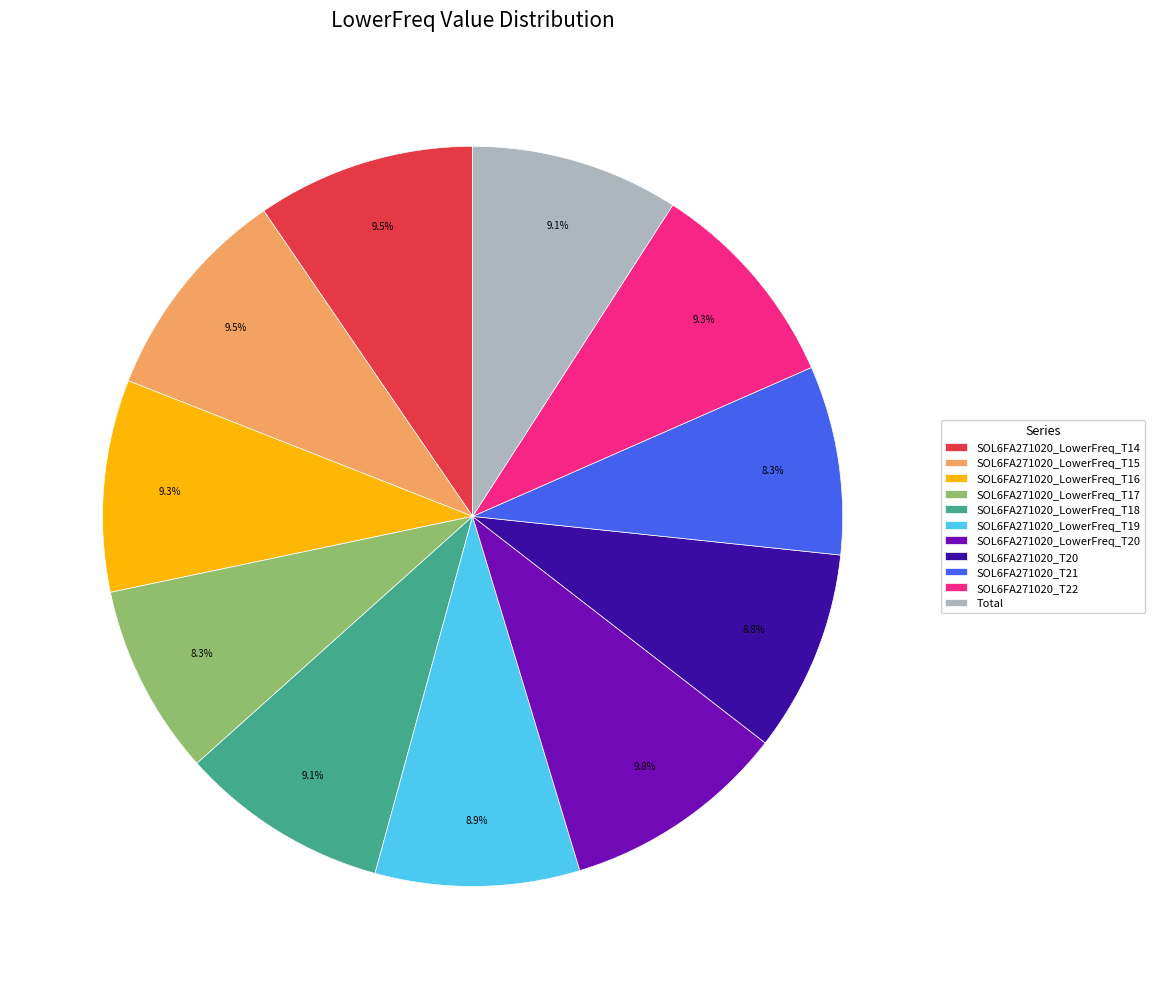

Combined, what portion of the pie is SOL6FA271020_T21 and SOL6FA271020_T22?

17.6%